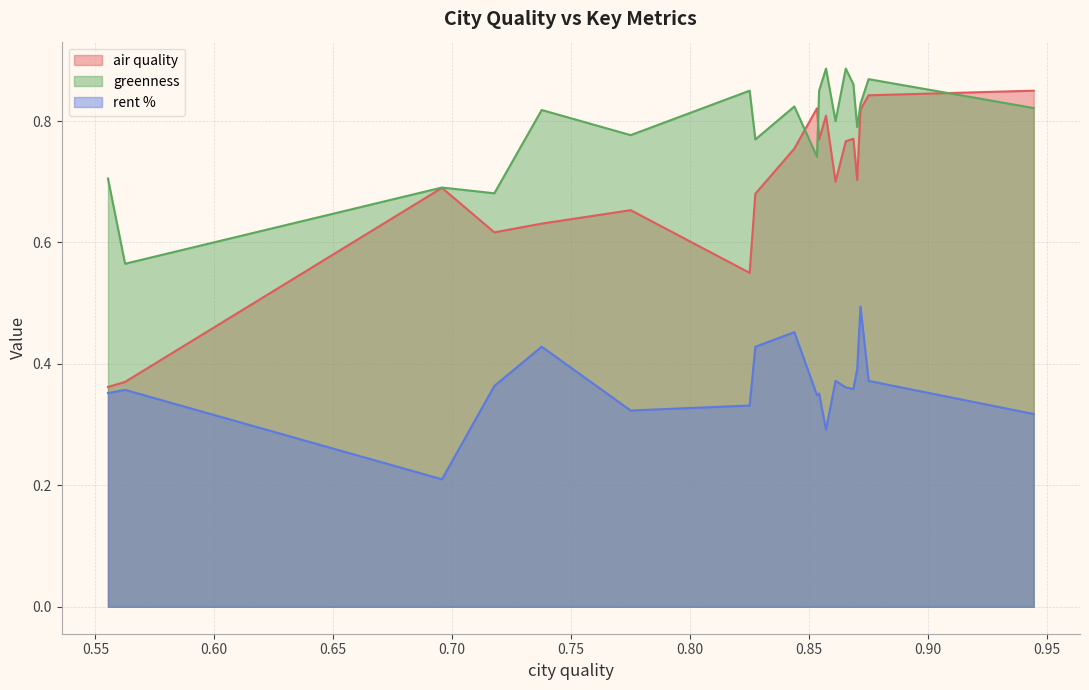

The greenness series shows 0.2 at Delft. True or false?

False